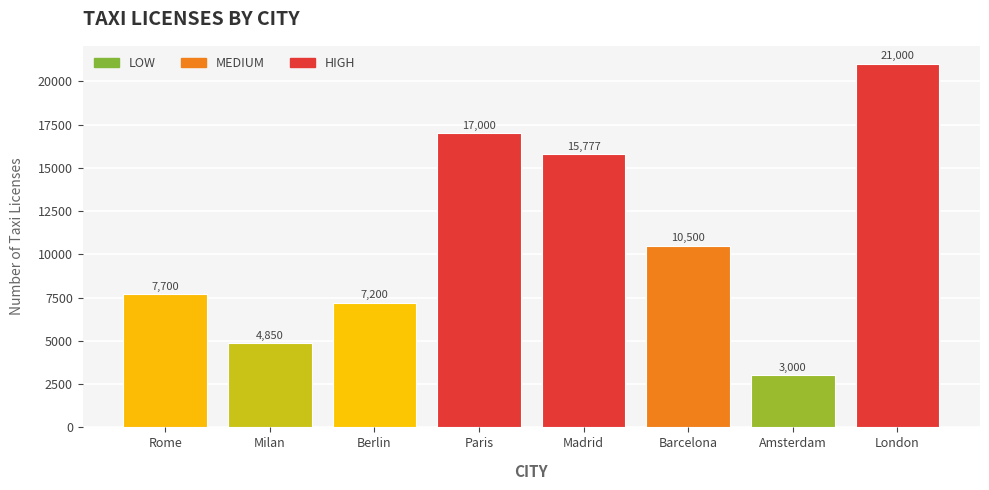

What is the average value?

10878